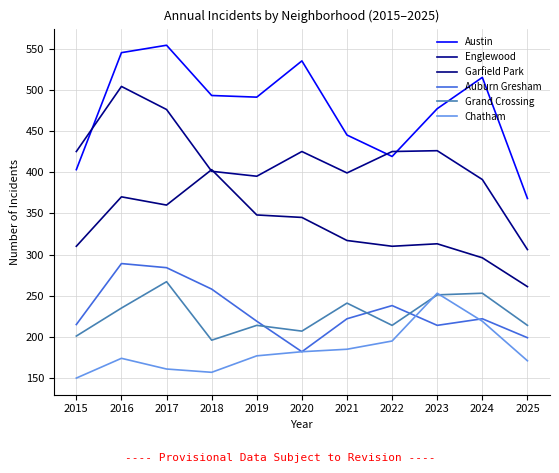

In Chatham, how many points are lower than both neighbors (excluding endpoints)?

1